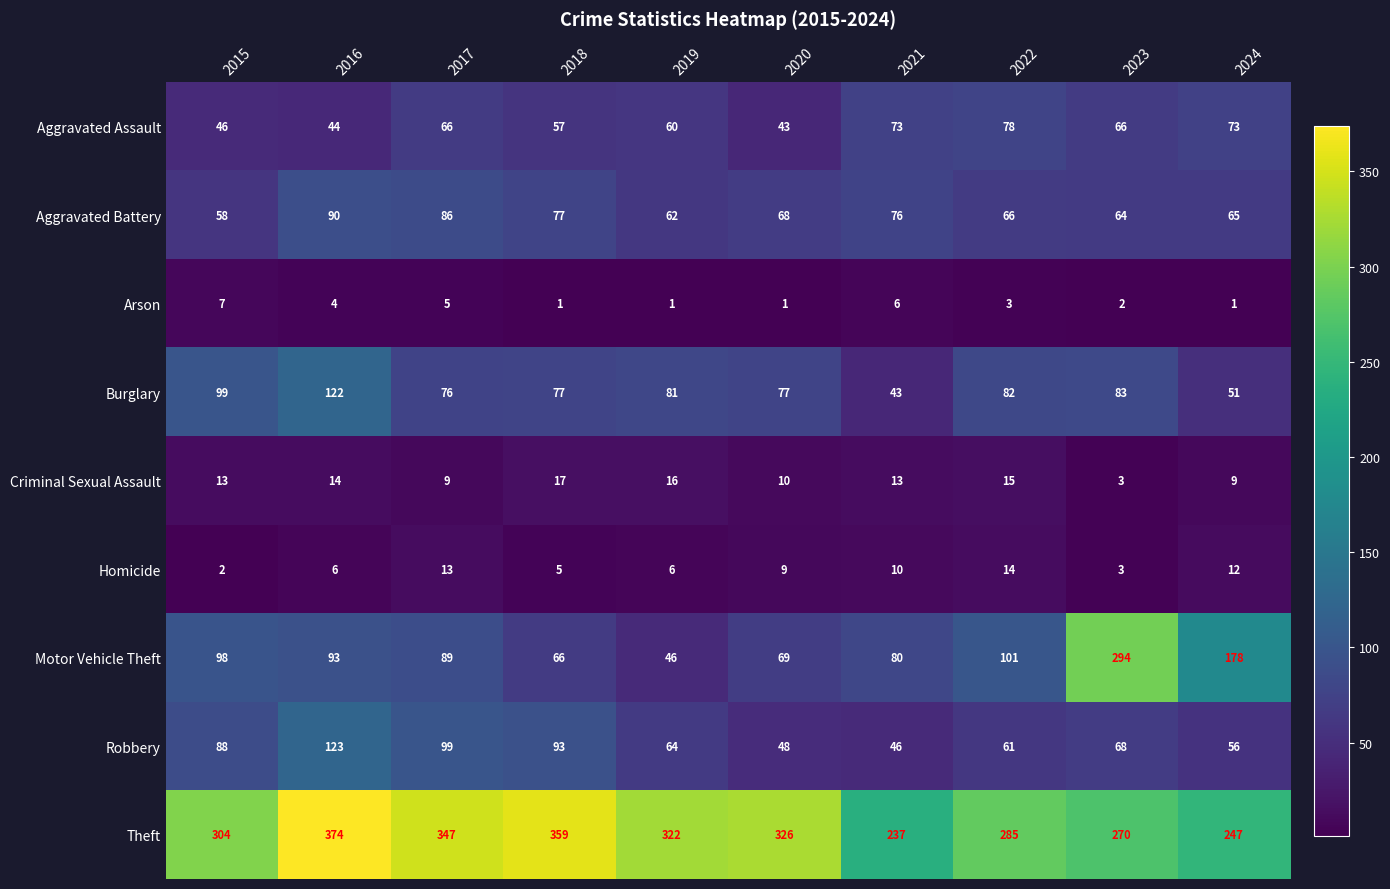

What is the sum of all Homicide values?

80